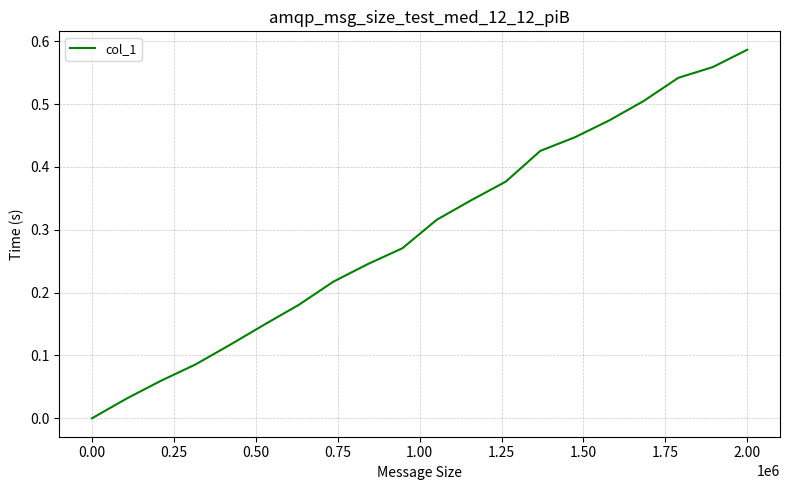

Does the chart display data point markers on the line(s)?

No